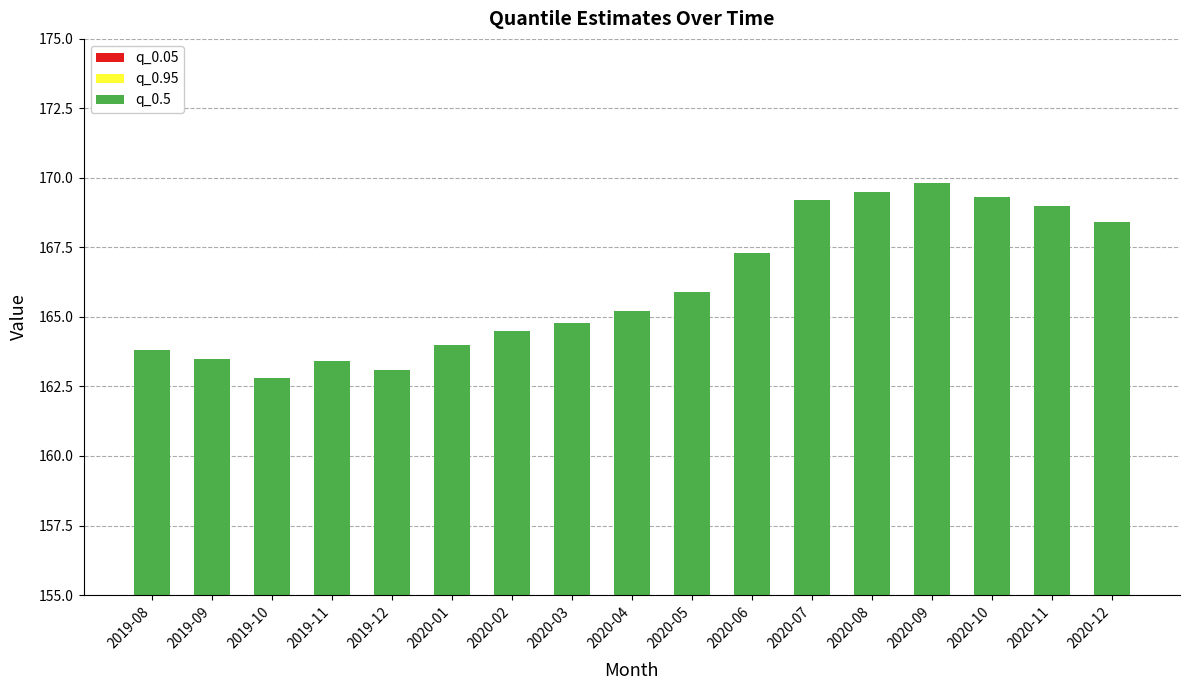

What are all the series names shown in the legend?

q_0.05, q_0.95, q_0.5